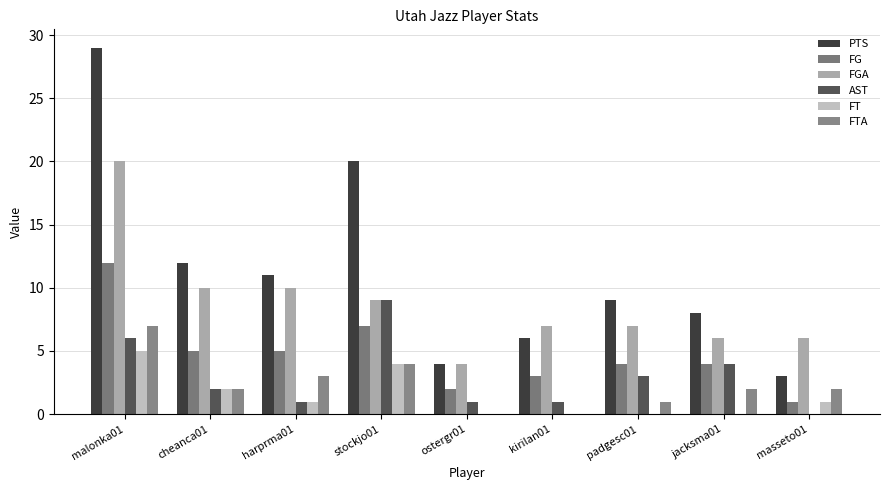

Which series has the largest total across all categories?

PTS